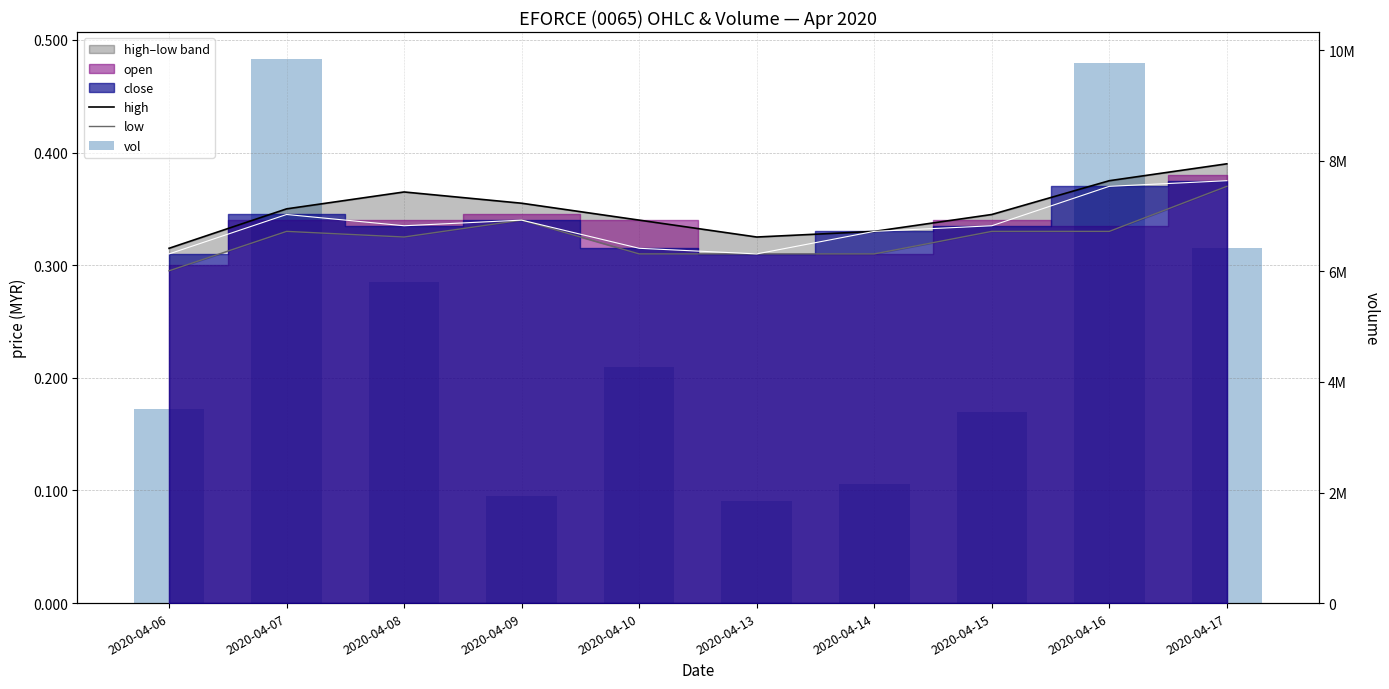

What is the sum of the low values at 2020-04-16 and 2020-04-15?

0.7